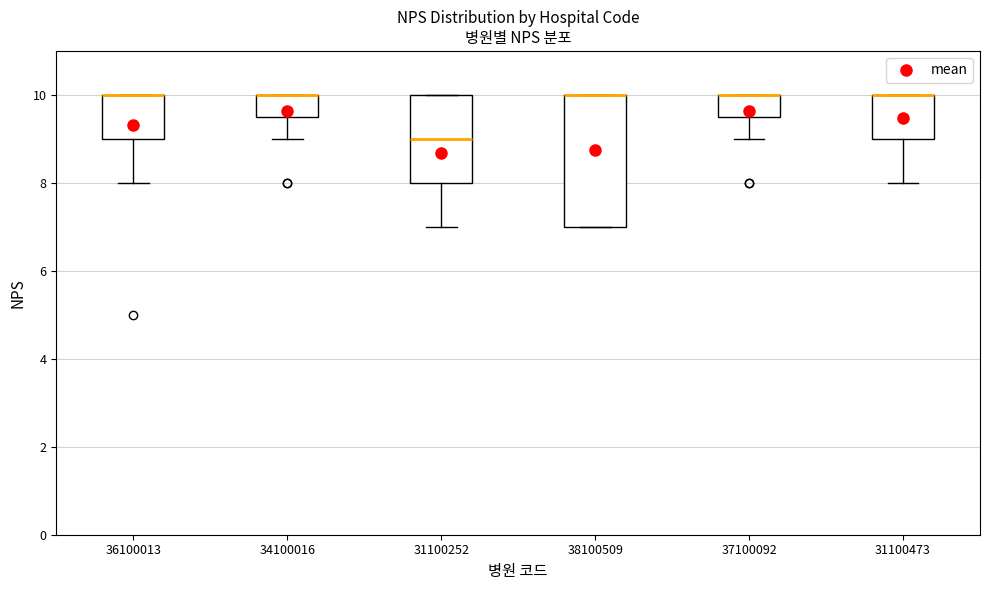

Reading left to right, transcribe this box plot: for each box, give where its median line is, the range the box spans, and where its two whiskers end, as read against the y-axis. The values are not printed on the chart, so give them approximately, as read against the axis.

36100013: median 10.0 (drawn on the box's upper edge), box 9.0 to 10.0, whiskers 8.0 to 10.0
34100016: median 10.0 (drawn on the box's upper edge), box 9.6 to 10.0, whiskers 9.0 to 10.0
31100252: median 9.0, box 8.0 to 10.0, whiskers 7.0 to 10.0
38100509: median 10.0 (drawn on the box's upper edge), box 7.0 to 10.0, whiskers 7.0 to 10.0
37100092: median 10.0 (drawn on the box's upper edge), box 9.6 to 10.0, whiskers 9.0 to 10.0
31100473: median 10.0 (drawn on the box's upper edge), box 9.0 to 10.0, whiskers 8.0 to 10.0